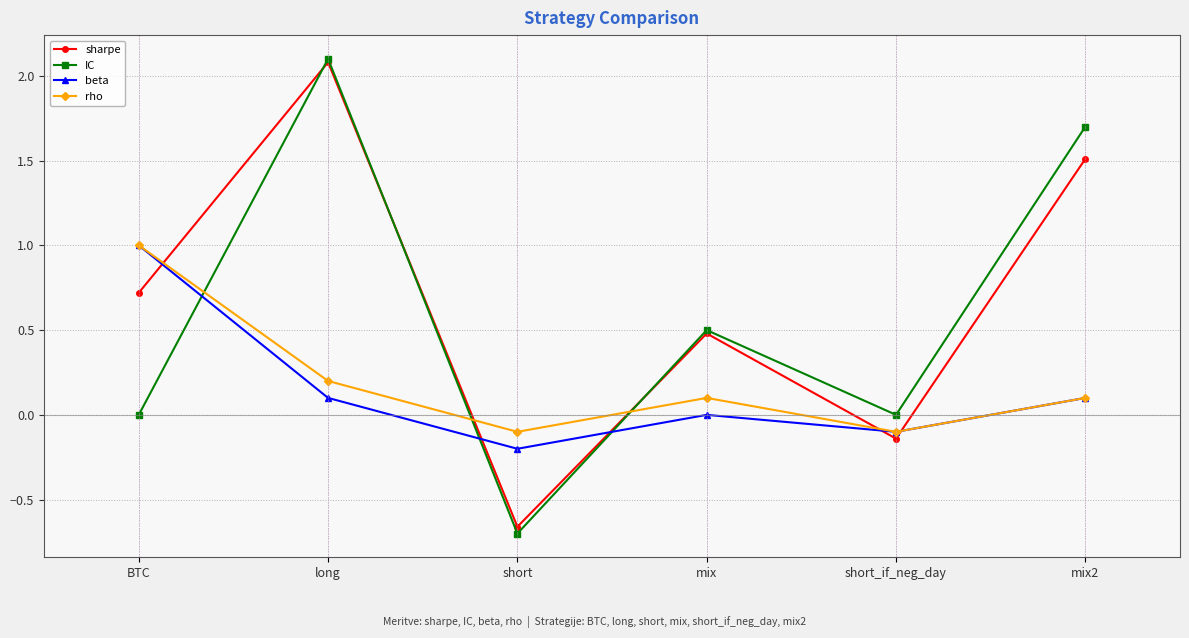

What is the spread (max minus min) of values at short?

0.6